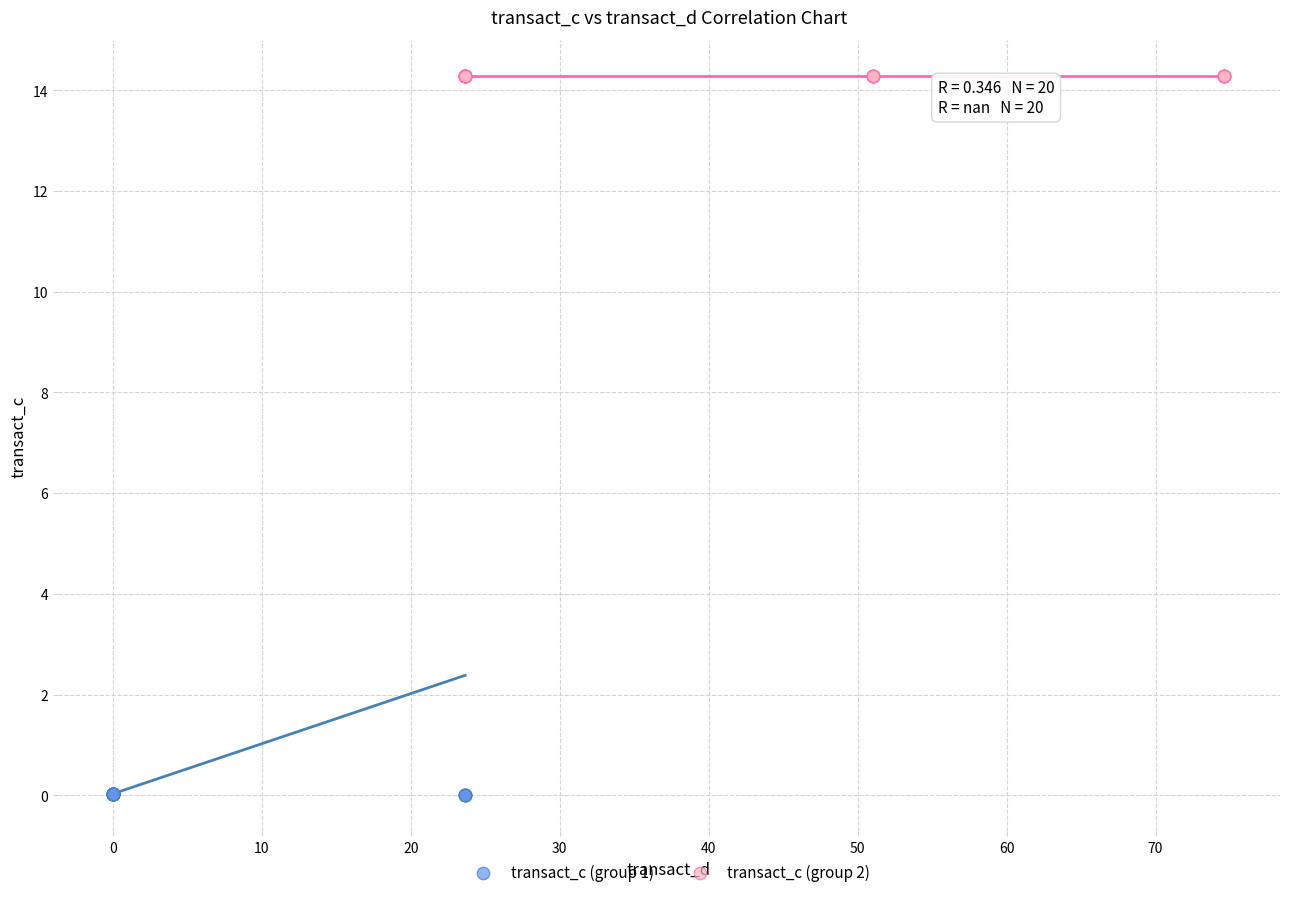

Which series contains the lowest Y value?

transact_c (group 1)